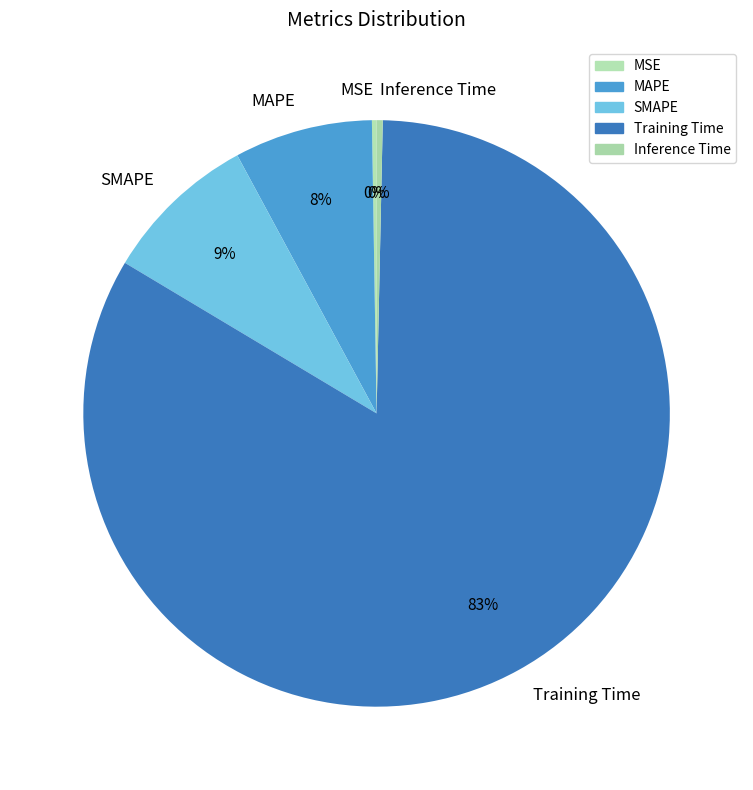

True or false: Training Time accounts for 89% of the total.

False